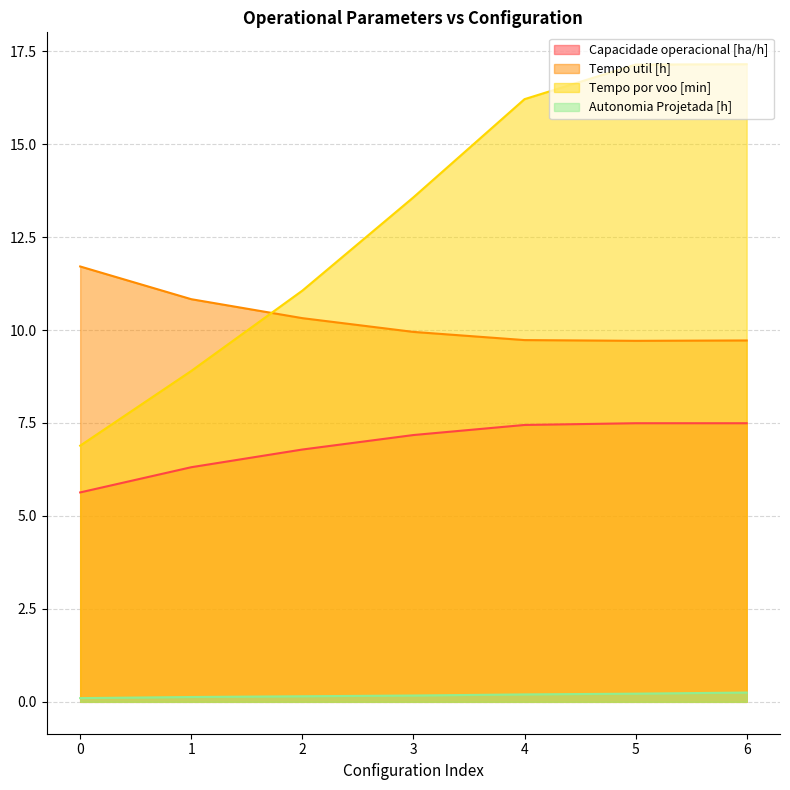

What is the lowest value of the Tempo por voo [min] series?

6.9